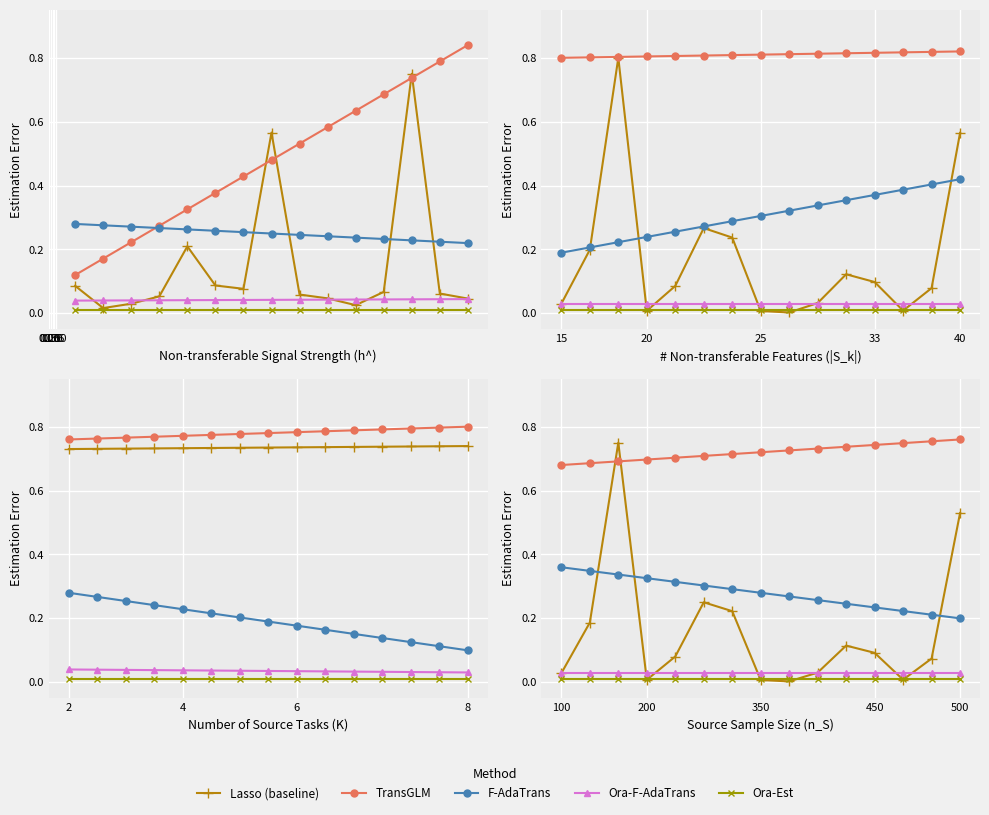

Rank the series by their maximum value, from lowest to highest.

Ora-Est, Ora-F-AdaTrans, F-AdaTrans, Lasso (baseline), TransGLM